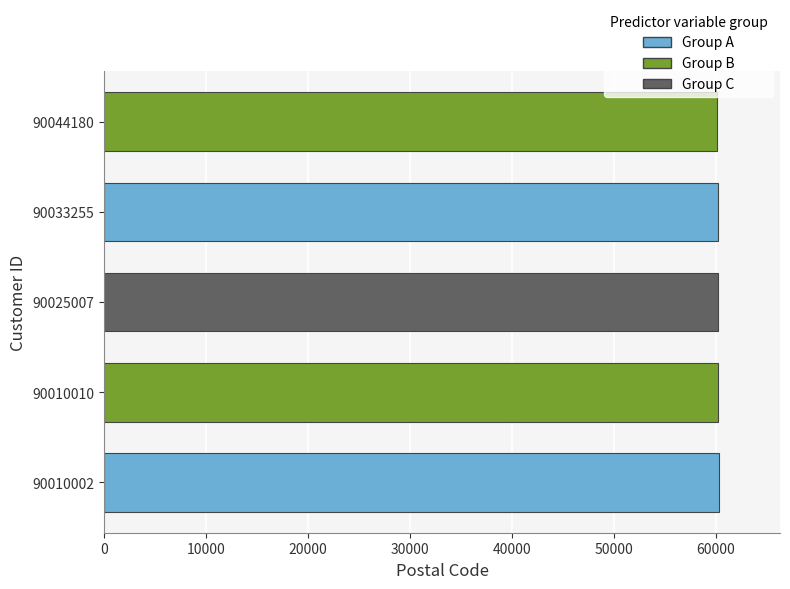

Is it true that the value at 90010002 is 32065?

False